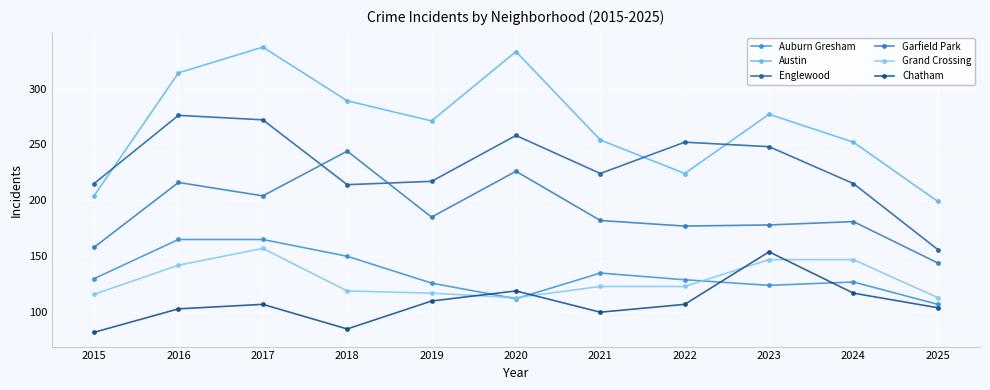

Reading left to right, transcribe all the data shown in this chart.

Auburn Gresham: 130	165	165	150	126	112	135	129	124	127	107
Austin: 204	314	337	289	271	333	254	224	277	252	199
Englewood: 215	276	272	214	217	258	224	252	248	215	156
Garfield Park: 158	216	204	244	185	226	182	177	178	181	144
Grand Crossing: 116	142	157	119	117	113	123	123	147	147	113
Chatham: 82	103	107	85	110	119	100	107	154	117	104